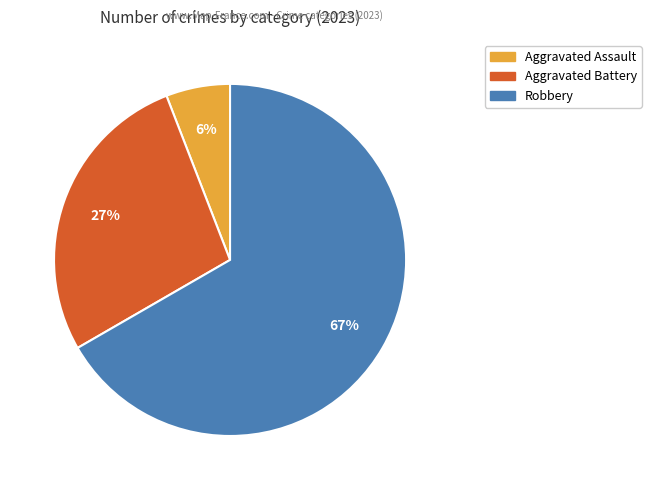

To the nearest percent, what is the difference between the largest and smallest slice percentages?

61%